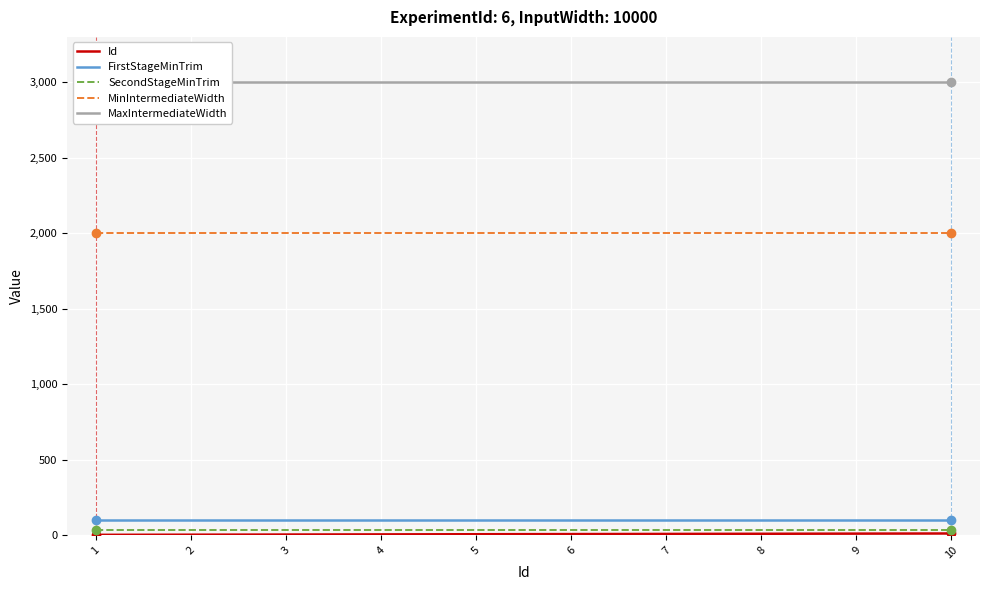

How many categories are shown in the chart?

10